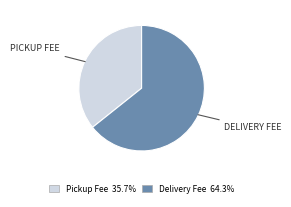

Which has a higher value, Delivery Fee or Pickup Fee?

Delivery Fee